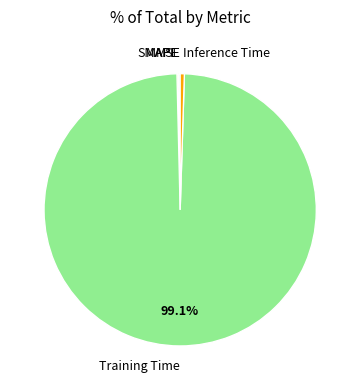

Which category has the biggest portion of the pie?

Training Time